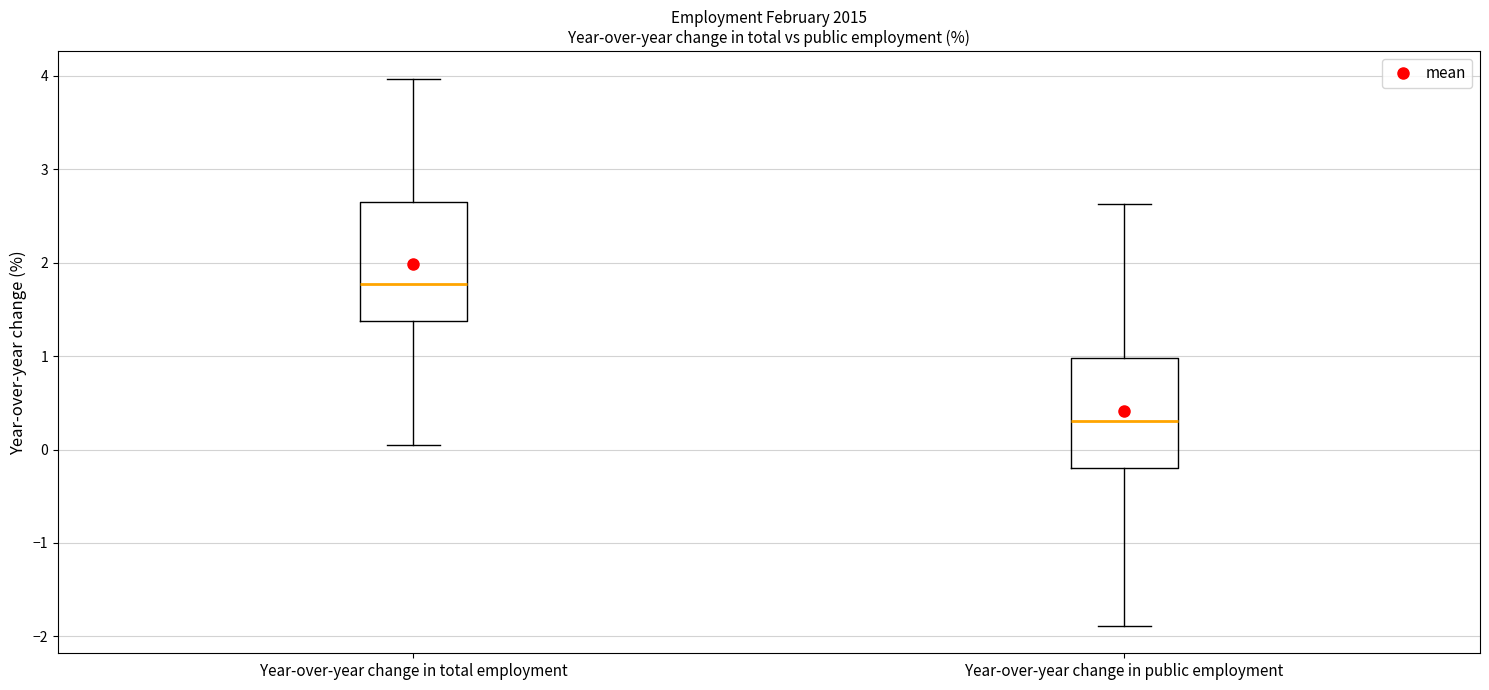

Where does the upper whisker of the box for Year-over-year change in public employment end on the y-axis? The values are not printed on the chart, so give them approximately, as read against the axis.

2.6